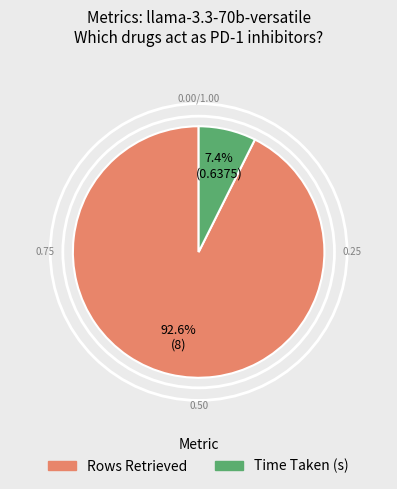

To the nearest percent, what percentage of the pie is Time Taken (s)?

7%